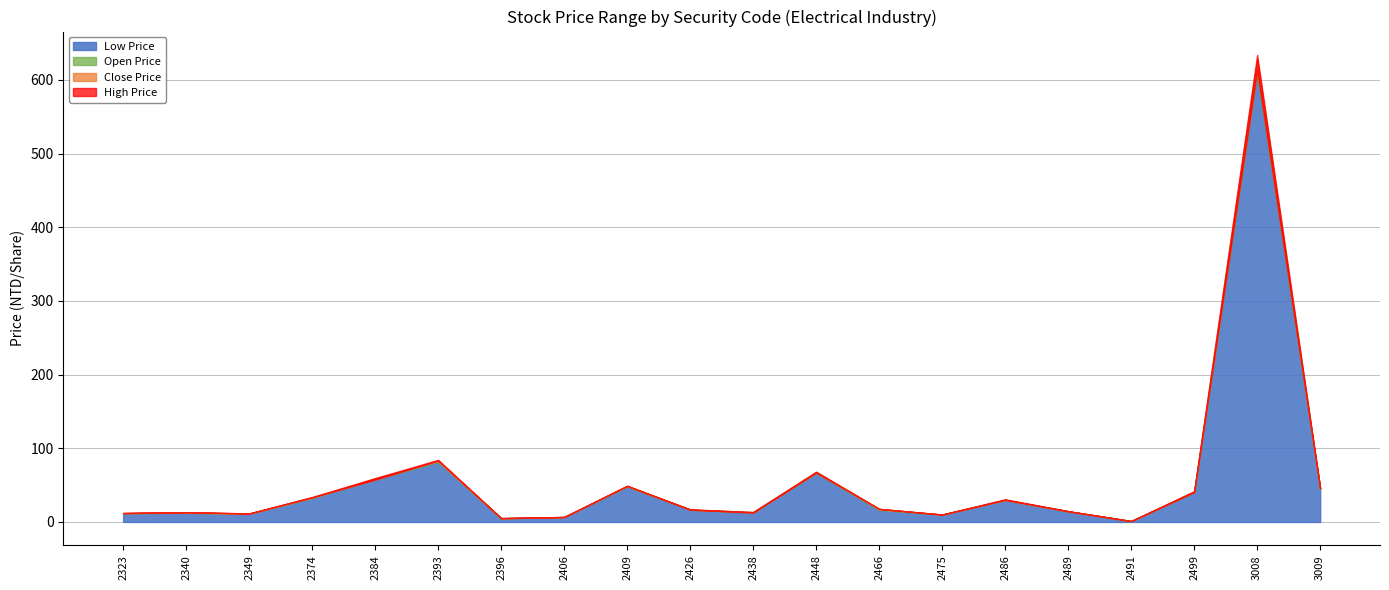

What is the maximum value for Low Price?

609.0